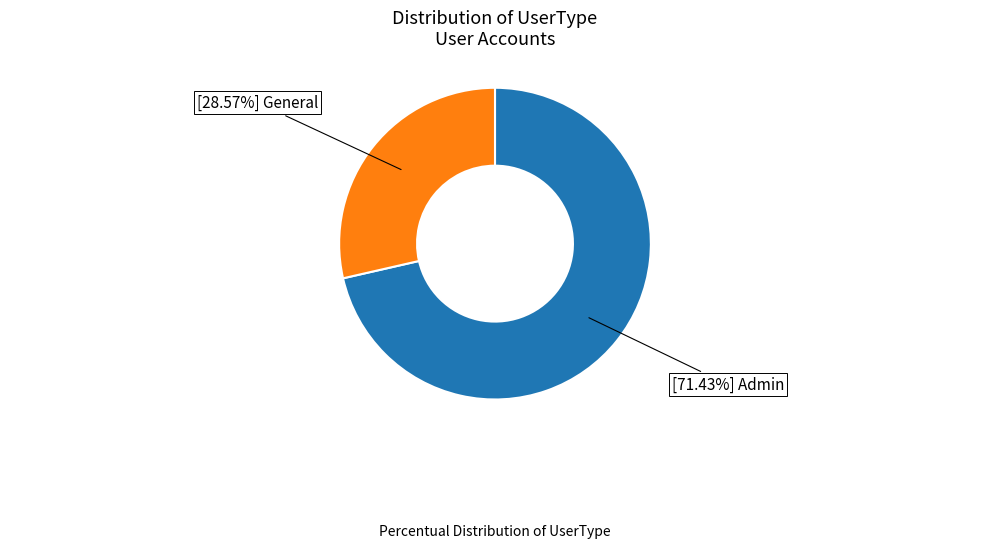

Does any single category account for the majority?

Yes